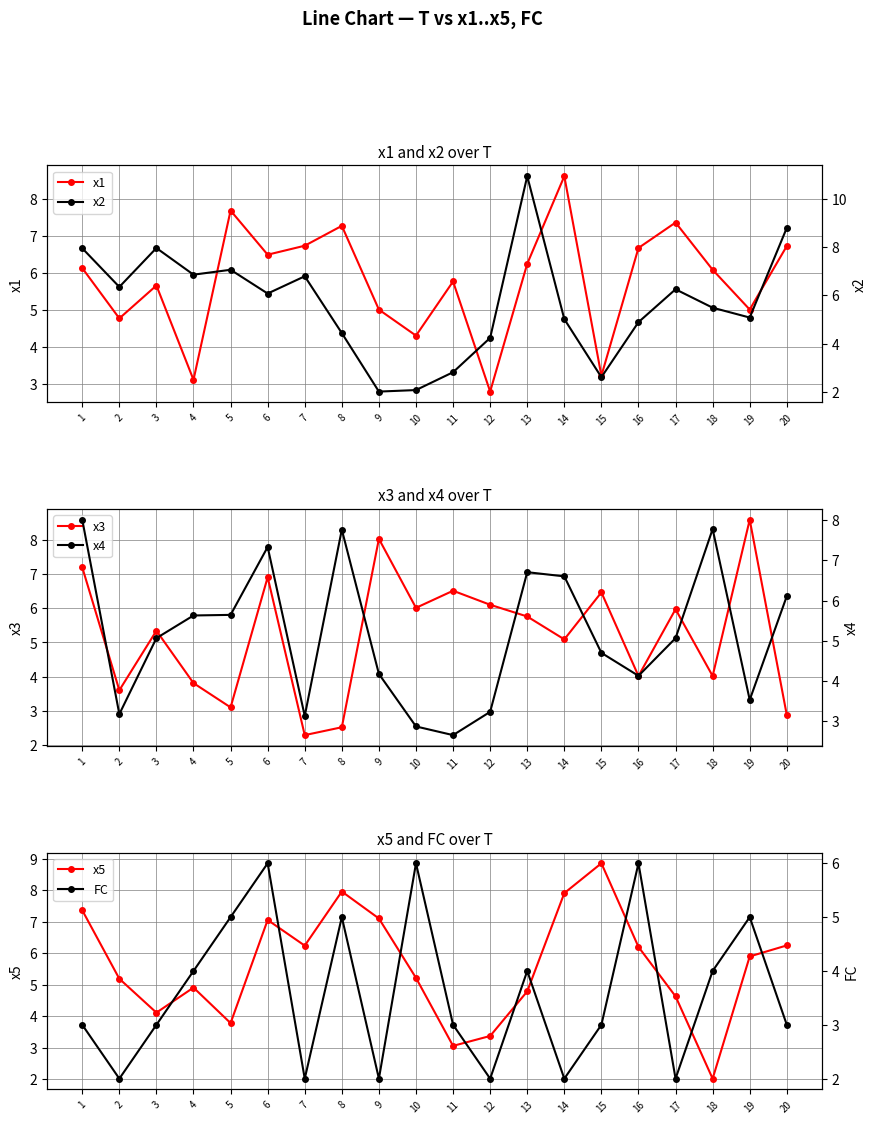

Reading left to right, transcribe all the data shown in this chart.

x1: 6.1	4.8	5.7	3.1	7.7	6.5	6.7	7.3	5.0	4.3	5.8	2.8	6.2	8.6	3.2	6.7	7.4	6.1	5.0	6.7
x2: 8.0	6.4	8.0	6.9	7.1	6.1	6.8	4.4	2.0	2.1	2.8	4.2	10.9	5.0	2.6	4.9	6.3	5.5	5.1	8.8
x3: 7.2	3.6	5.3	3.8	3.1	6.9	2.3	2.5	8.0	6.0	6.5	6.1	5.8	5.1	6.5	4.0	6.0	4.0	8.6	2.9
x4: 8.0	3.2	5.1	5.6	5.6	7.3	3.1	7.8	4.2	2.9	2.7	3.2	6.7	6.6	4.7	4.1	5.1	7.8	3.5	6.1
x5: 7.4	5.2	4.1	4.9	3.8	7.1	6.2	8.0	7.1	5.2	3.1	3.4	4.8	7.9	8.9	6.2	4.6	2.0	5.9	6.2
FC: 3.0	2.0	3.0	4.0	5.0	6.0	2.0	5.0	2.0	6.0	3.0	2.0	4.0	2.0	3.0	6.0	2.0	4.0	5.0	3.0